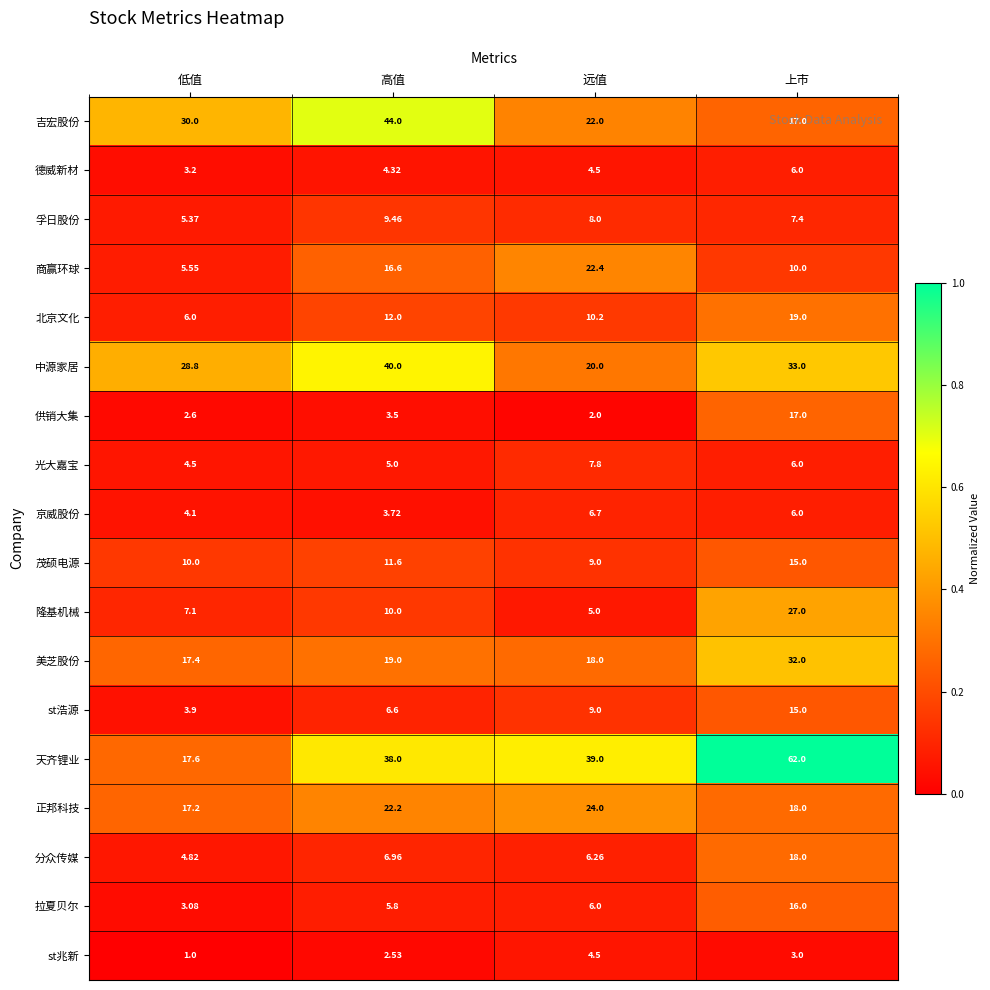

At which label does 德威新材 reach its peak?

上市